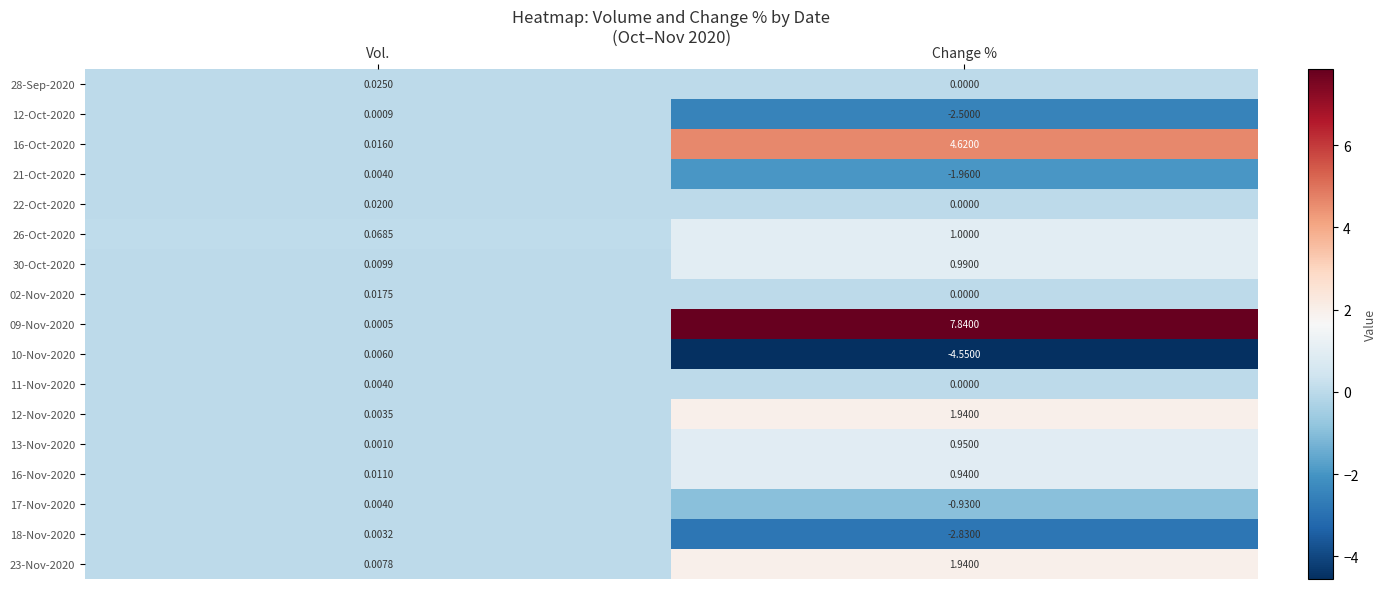

Which series has the widest spread of values?

09-Nov-2020